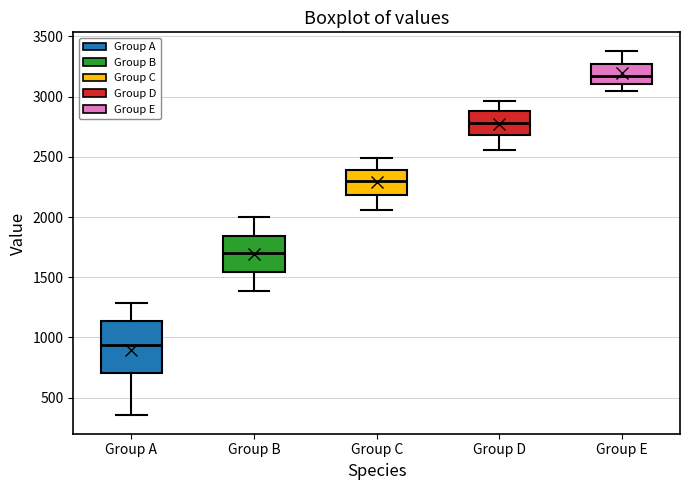

Which box has the lowest median line?

Group A